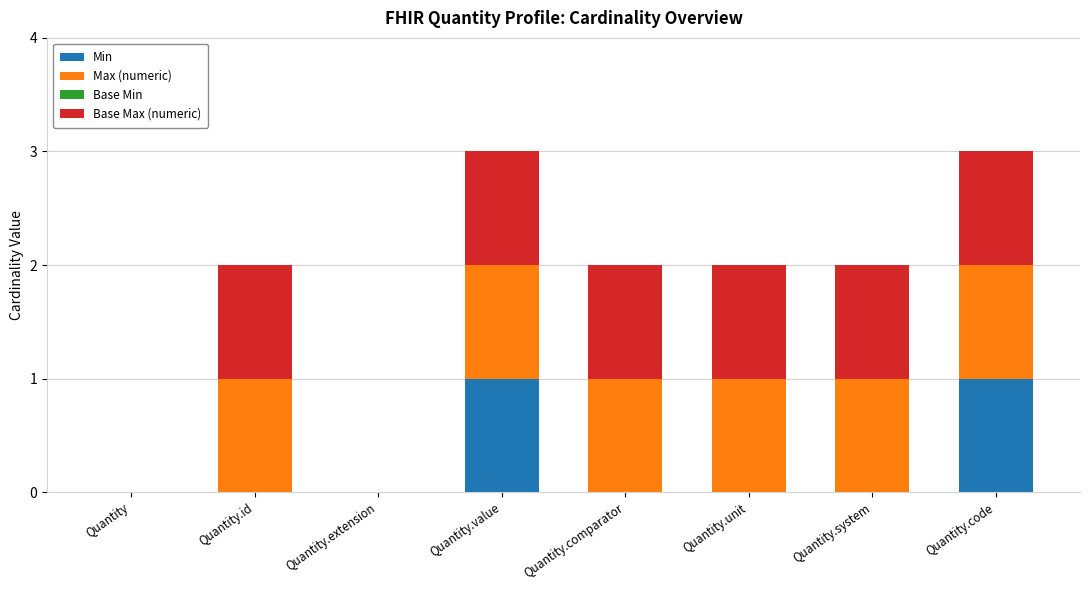

The Min series shows 0 at Quantity.code. True or false?

False